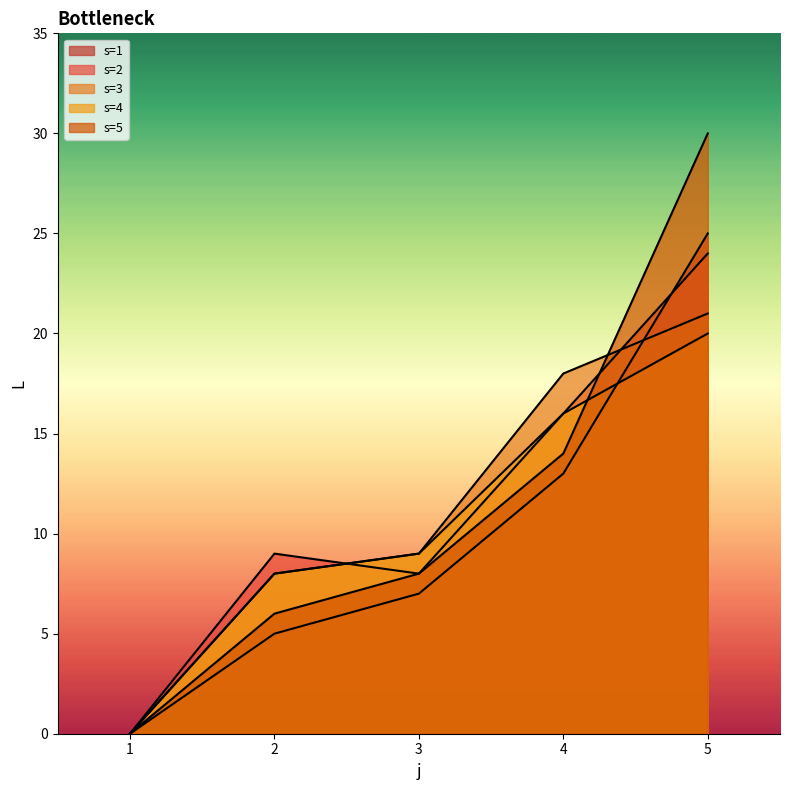

How many lines are shown in the chart?

5